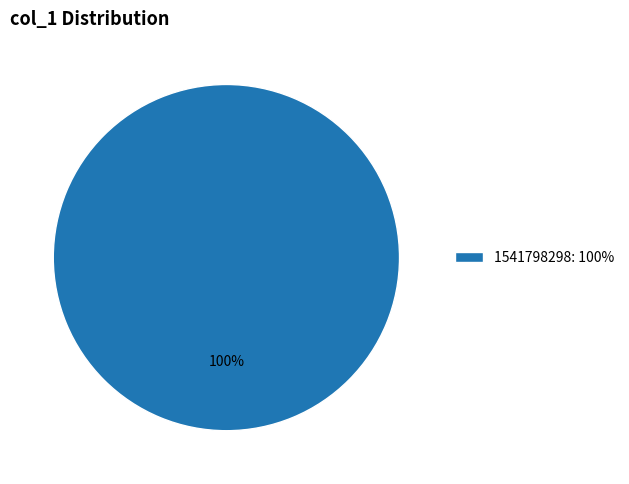

Count the number of slices in the pie.

1